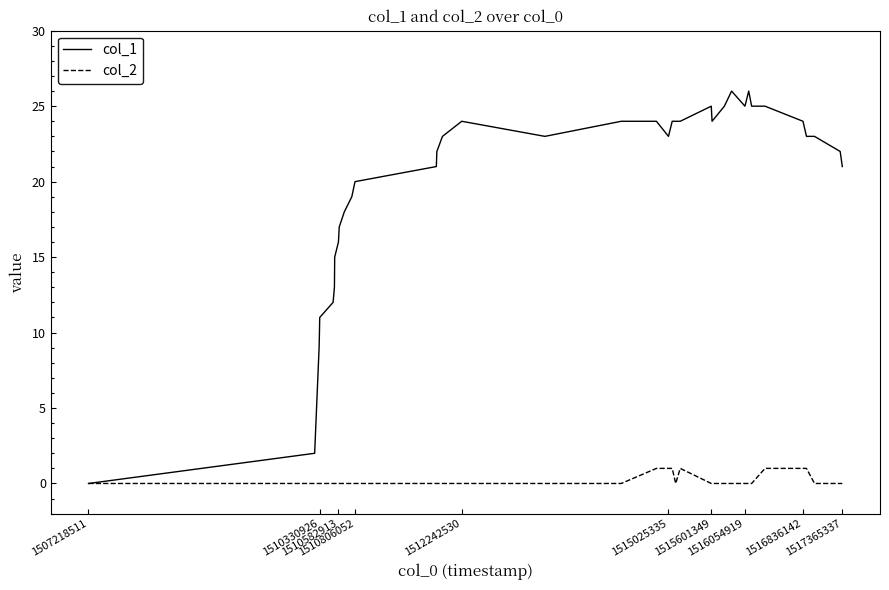

Does the chart display data point markers on the line(s)?

No